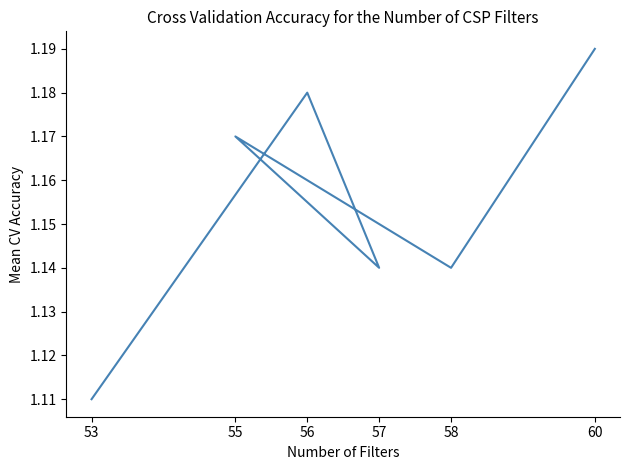

What is the ratio of the value at 58 to the value at 55?

1.0